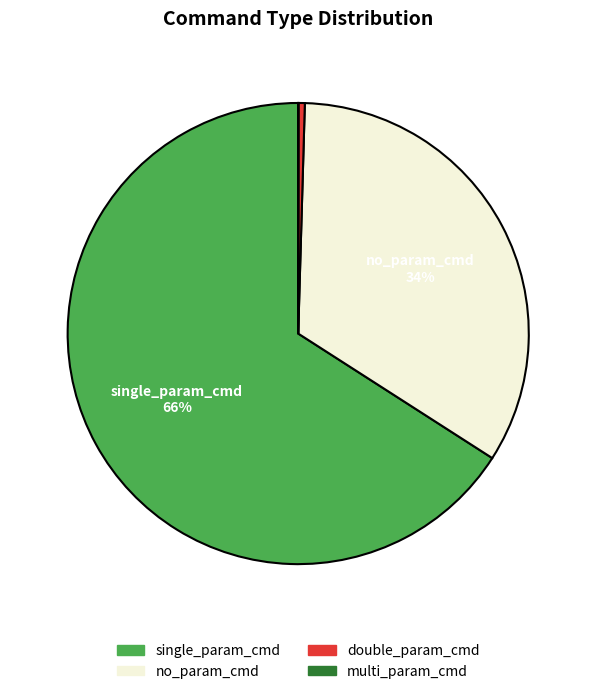

The no_param_cmd slice represents 20% of the pie. True or false?

False